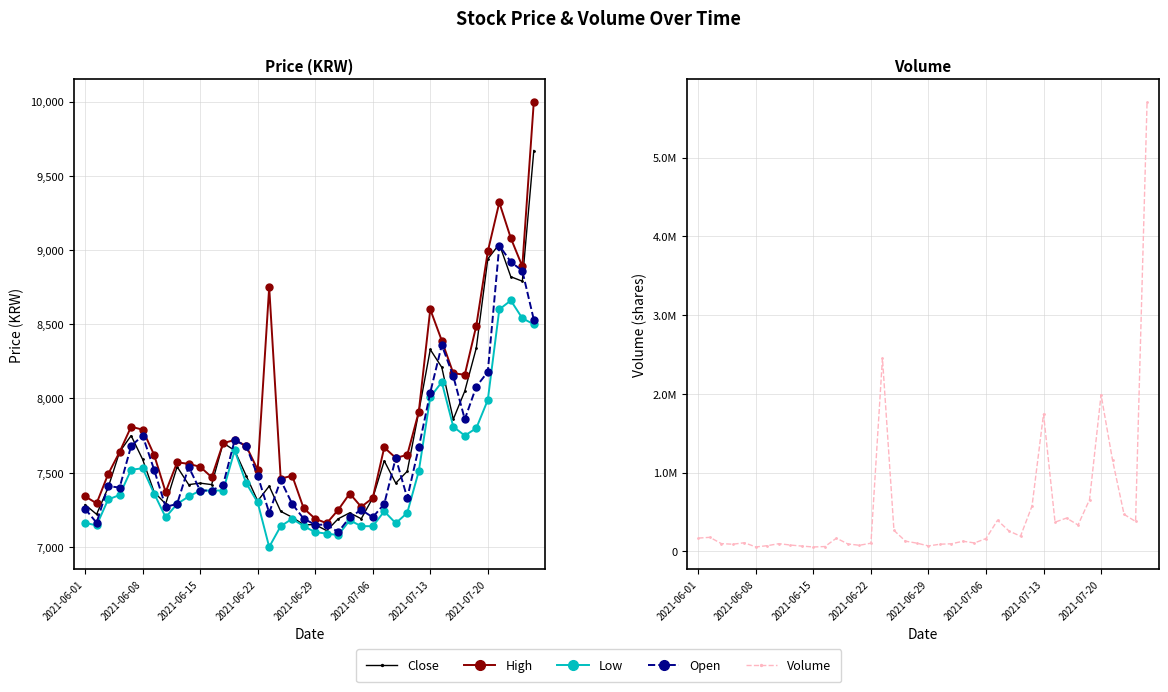

Between 32 and 19, which is larger?

32